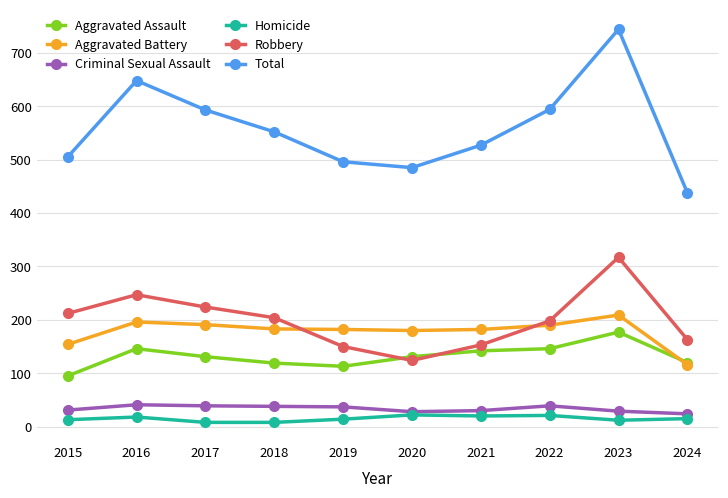

How many series are shown in this chart?

6